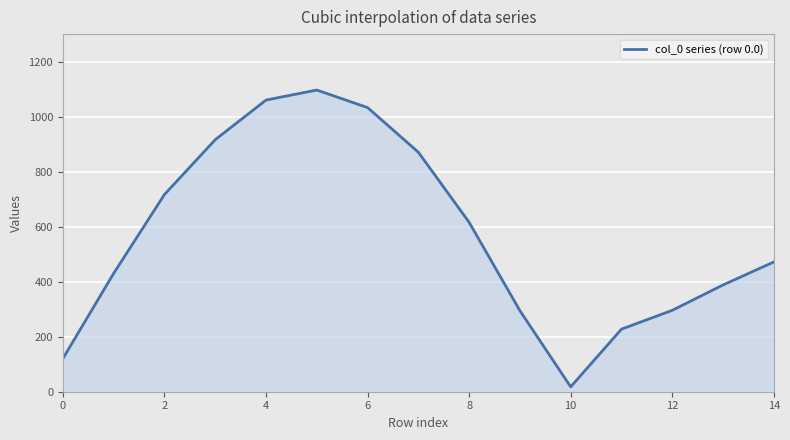

Count the number of categories in the chart.

15